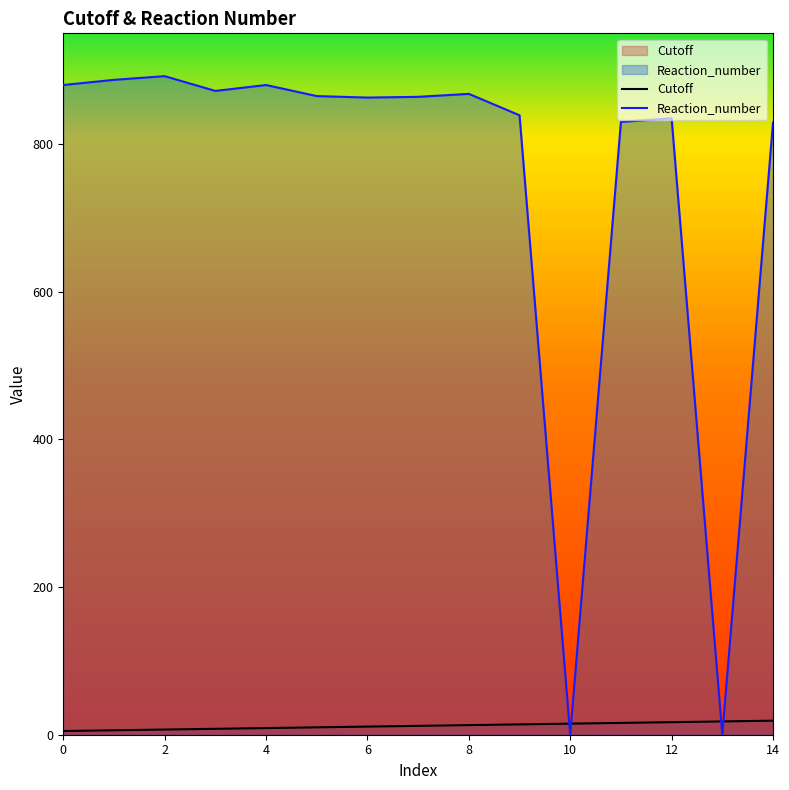

What is the sum of all Cutoff values?

180